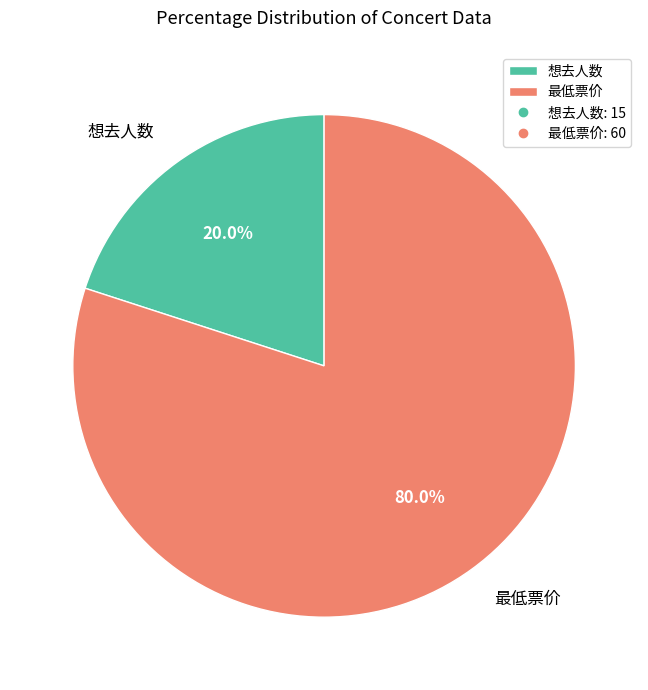

Approximately how many times larger is the value at 最低票价 compared to 想去人数?

4.0